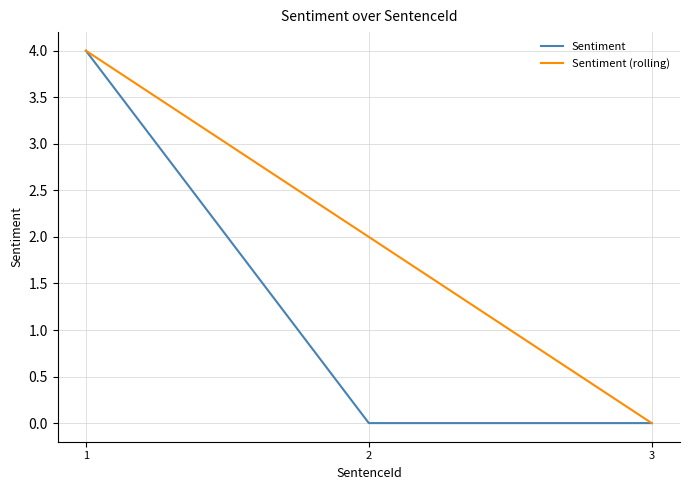

Reading right to left, what are all the values shown in this chart?

Sentiment: 0	0	4
Sentiment (rolling): 0	2	4